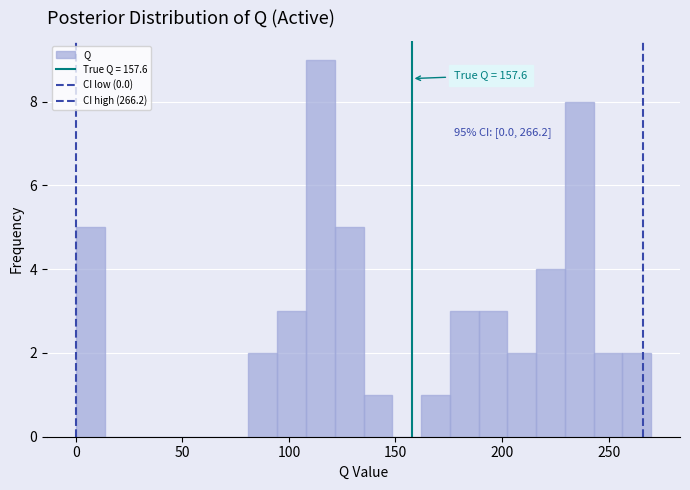

Read against the x-axis, roughly where is the centre of the tallest bar?

115